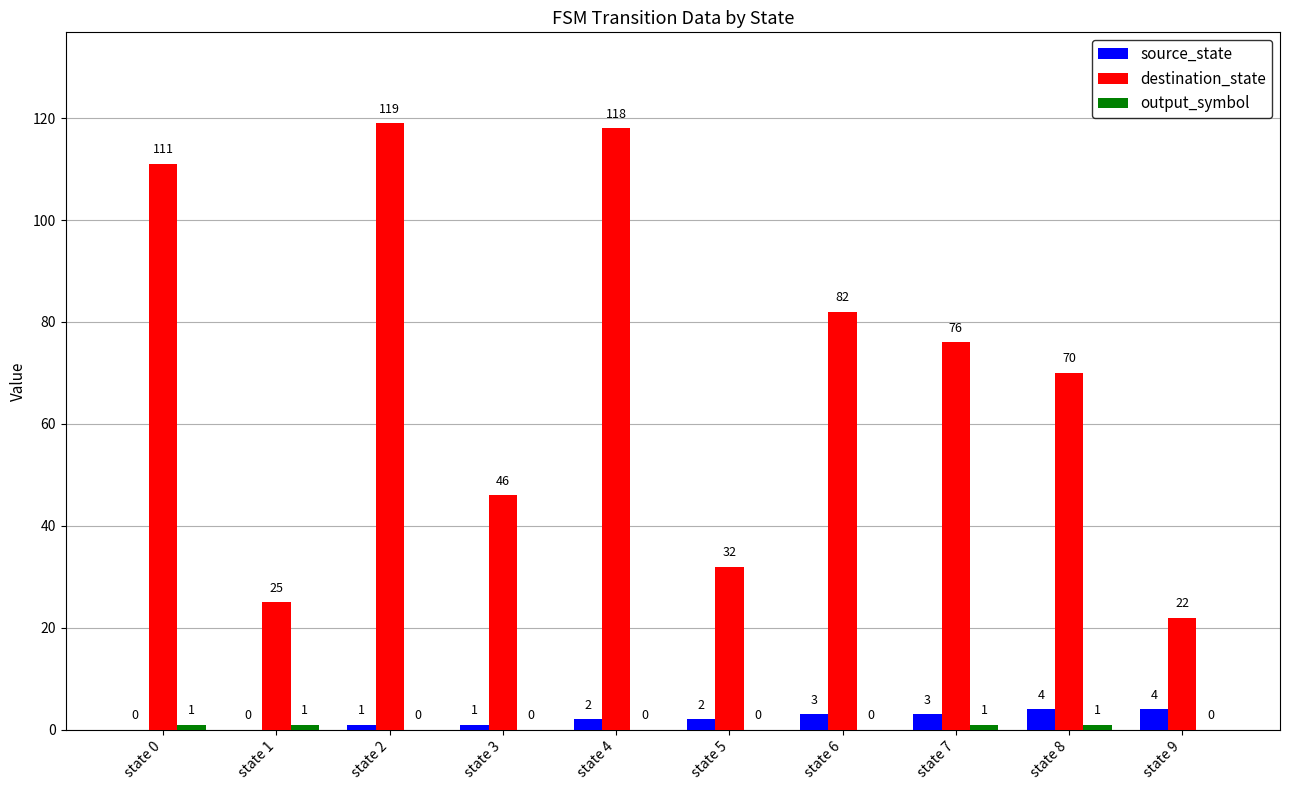

Where is destination_state nearest to the value 70?

state 8